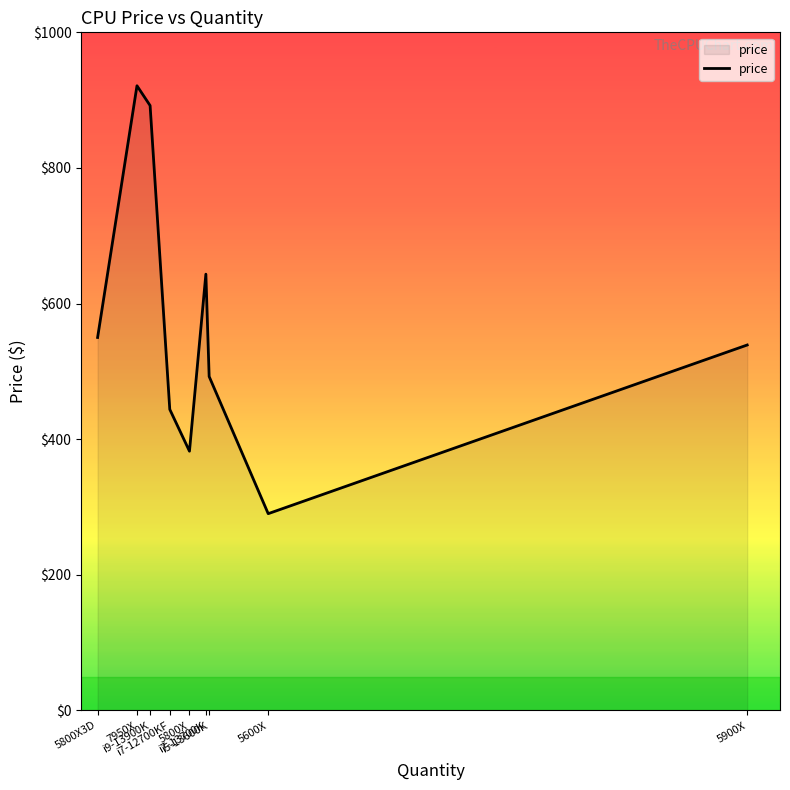

What is the difference between the maximum and minimum values?

631.1